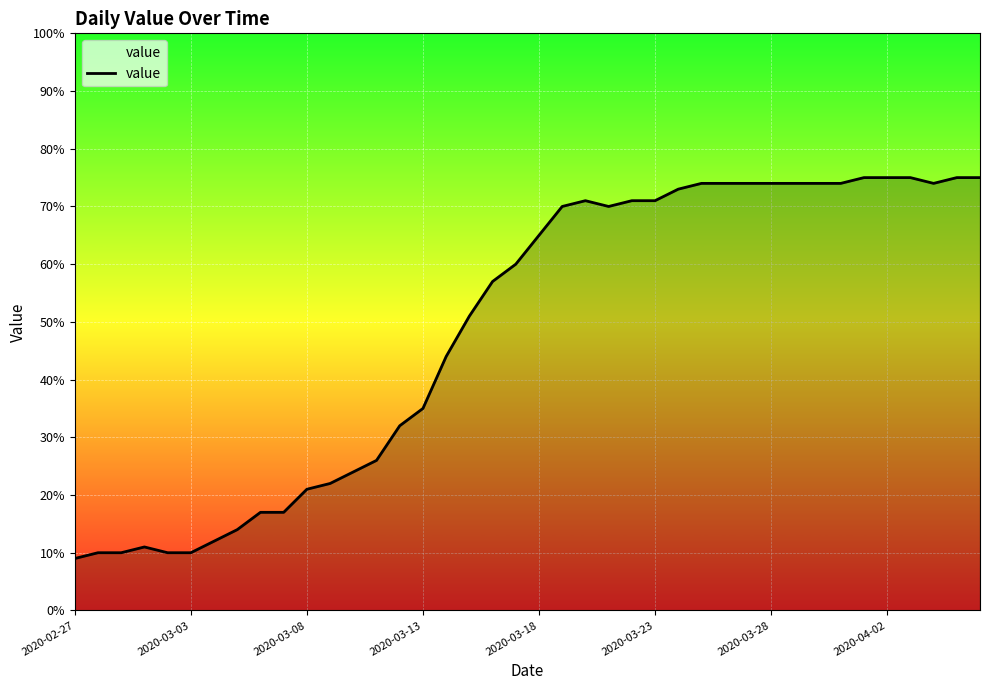

What is the greatest value displayed?

75